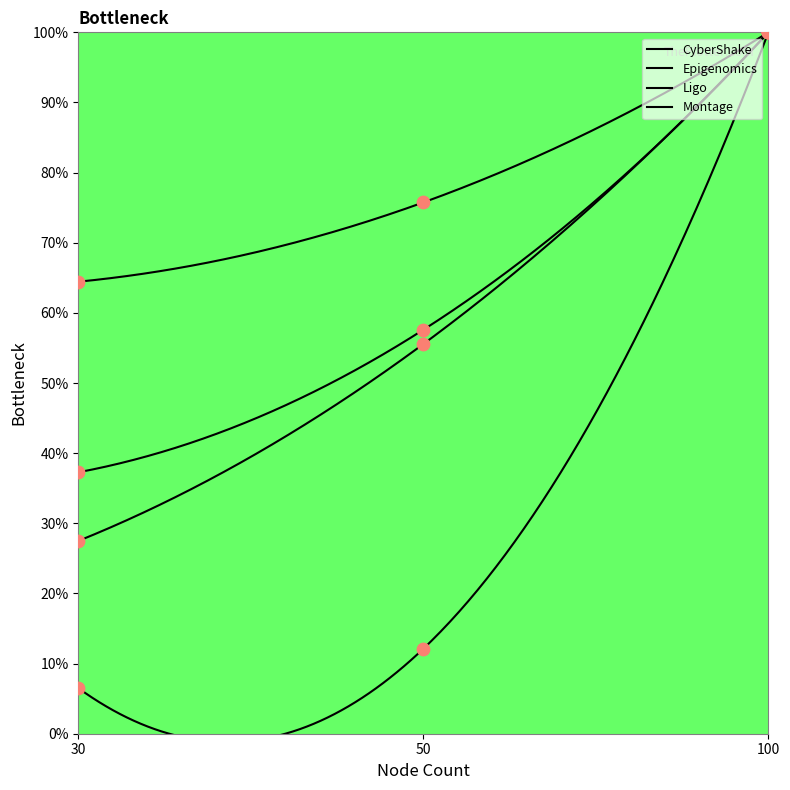

Which series reaches the minimum Y coordinate?

Epigenomics